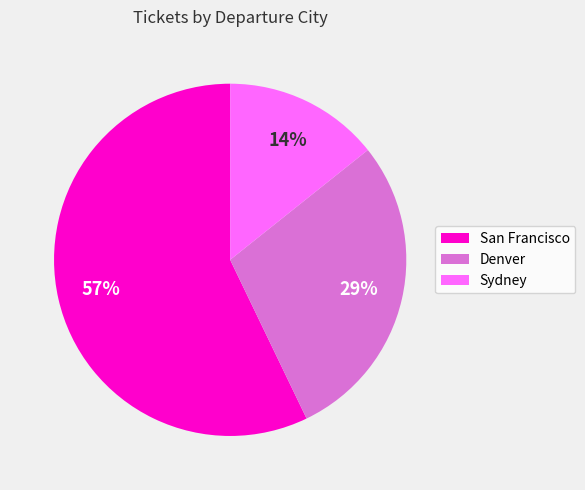

Rank the categories by value from highest to lowest.

San Francisco, Denver, Sydney